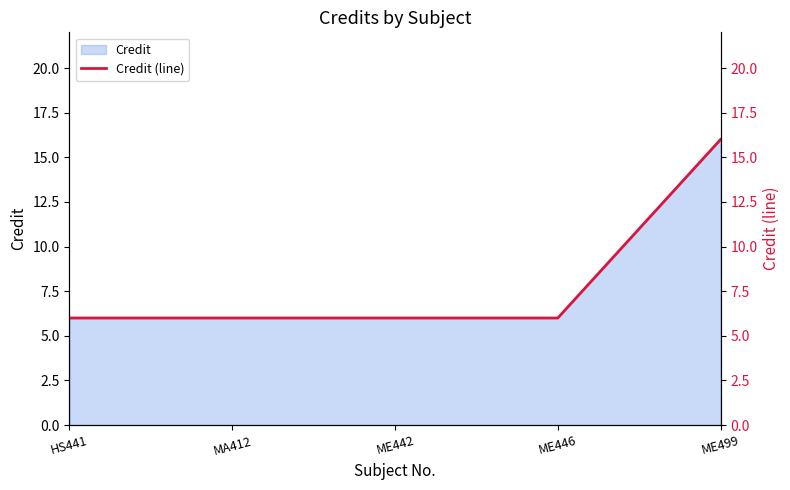

What is the value of the 3rd point from the left?

6